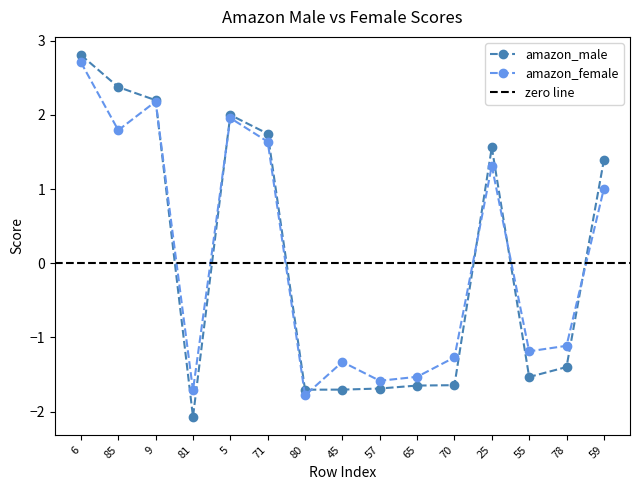

Which series has the largest range (max minus min)?

amazon_male